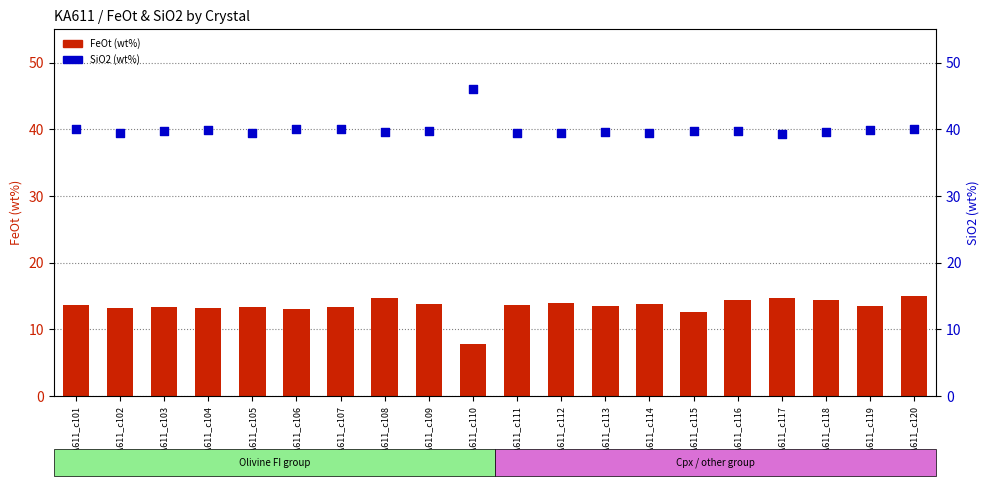

At which category is the sum across all series the highest?

KA611_c120